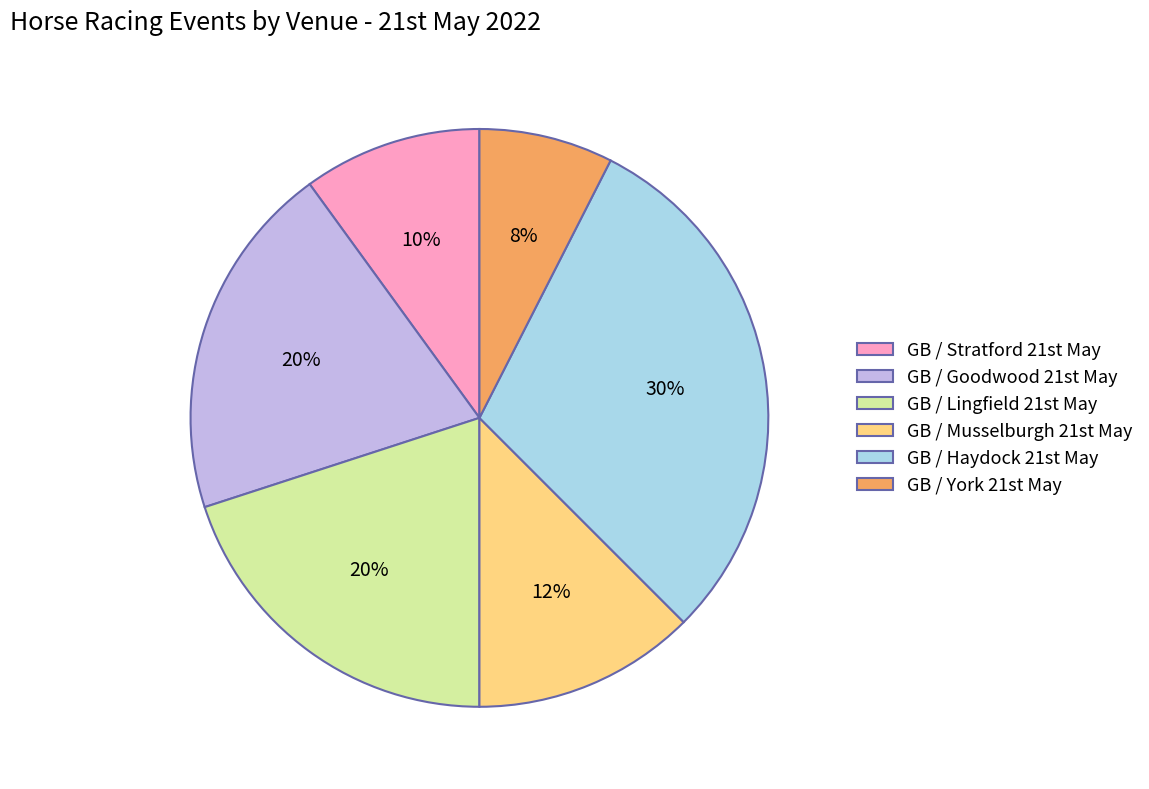

How many segments does this pie chart have?

6